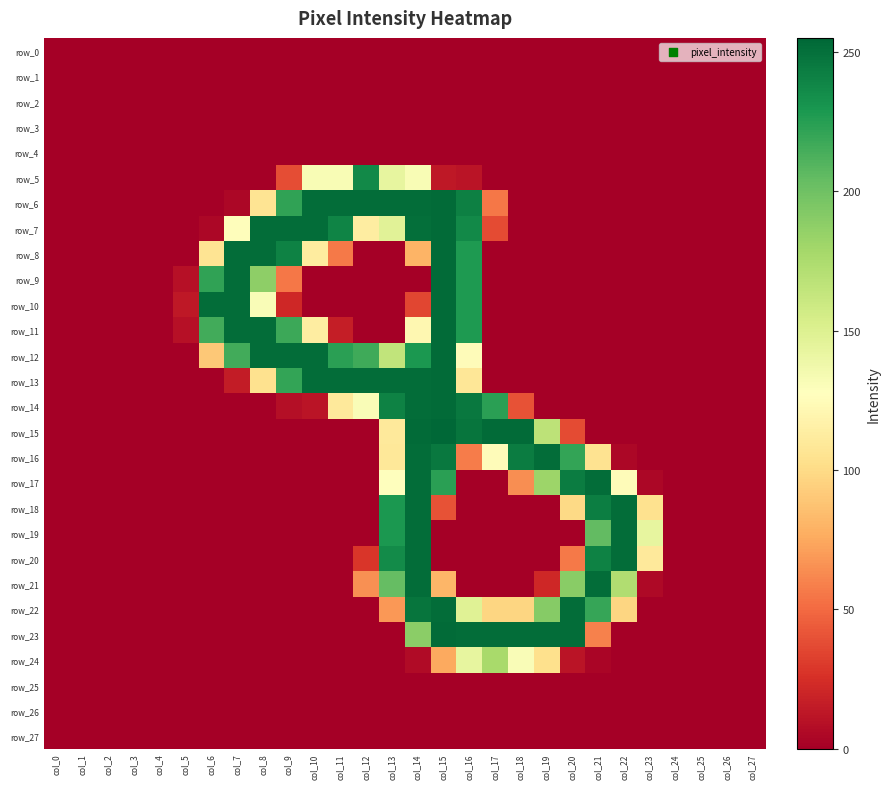

What is the sum of all row_11 values?

1678